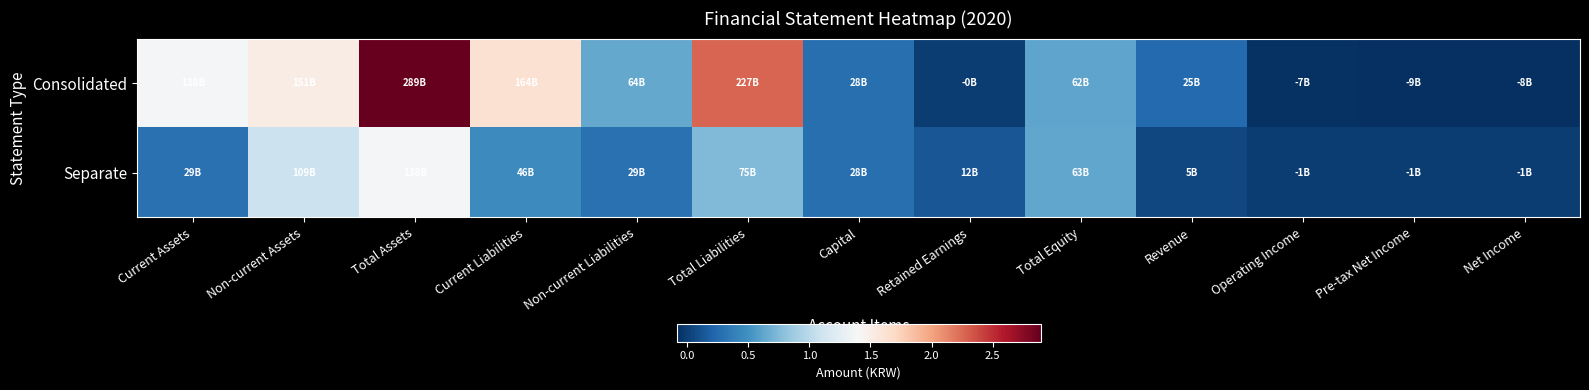

Count the number of data series in this chart.

2